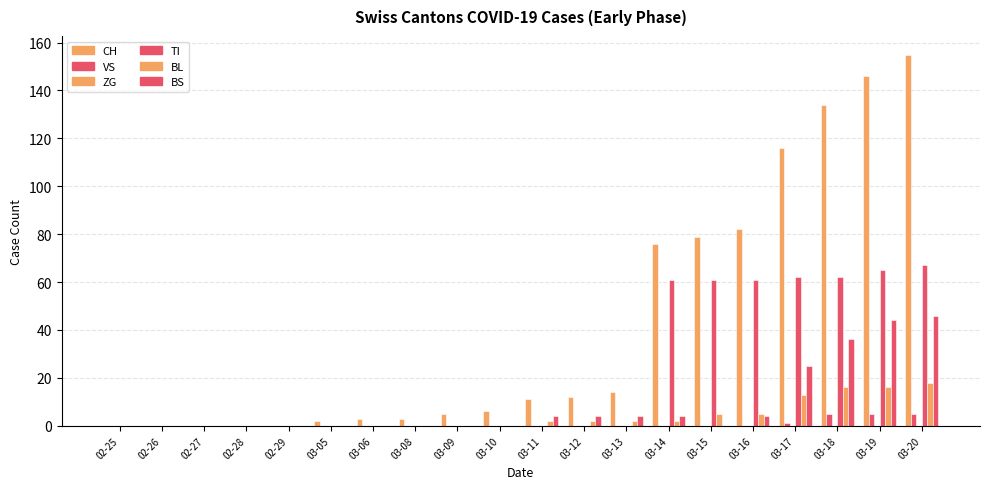

At which category is the sum across all series the highest?

03-20